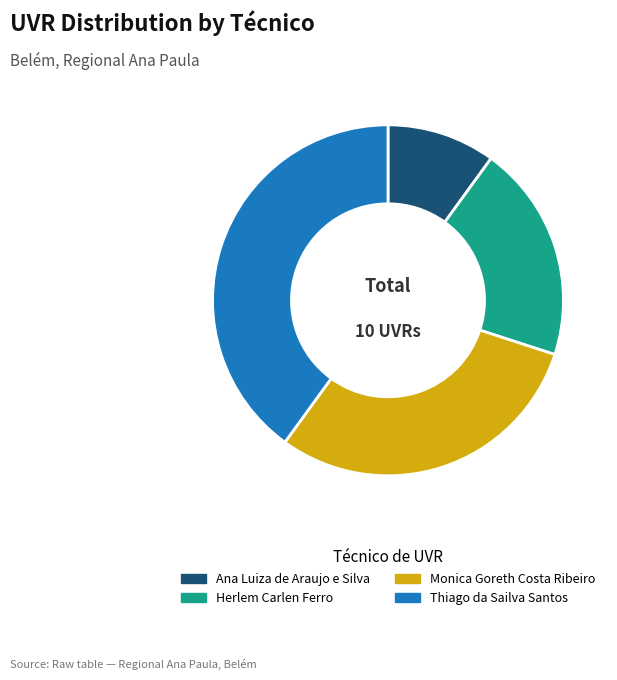

The Thiago da Sailva Santos slice represents 40% of the pie. True or false?

True